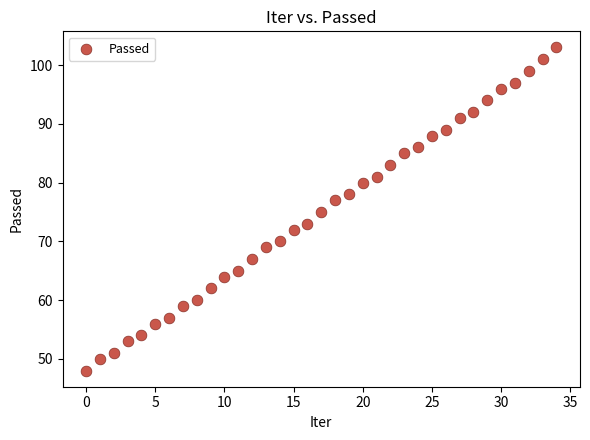

What is the range of Y values (max minus min)?

55